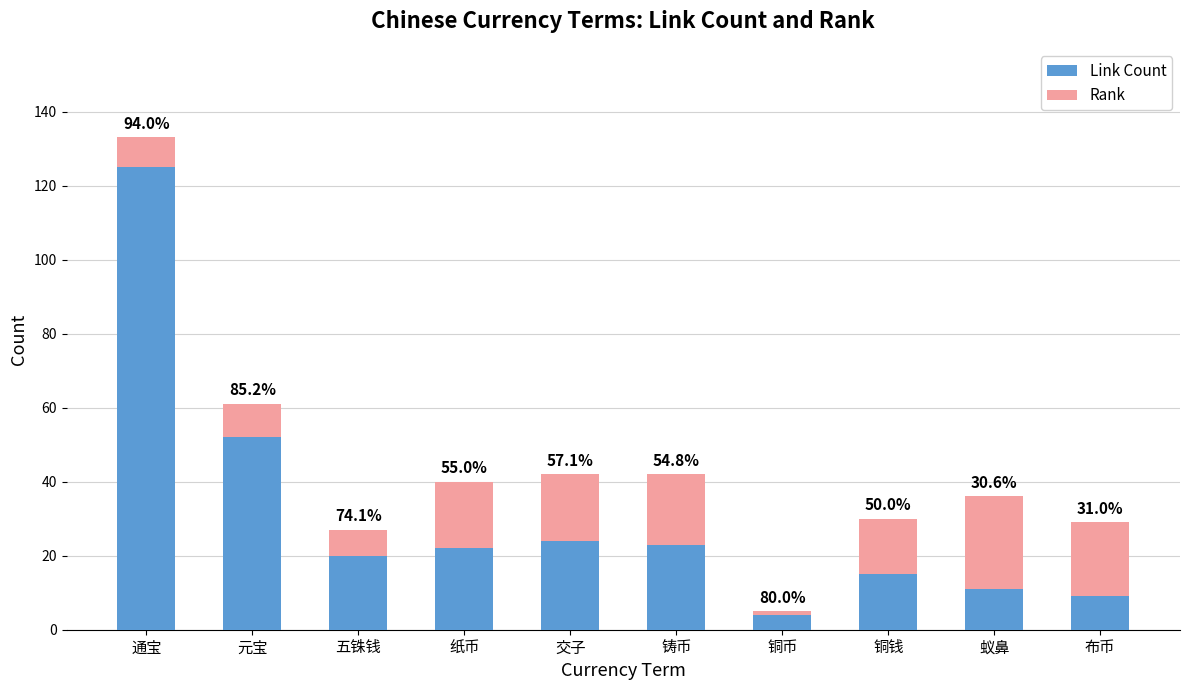

Are the bars horizontal?

No